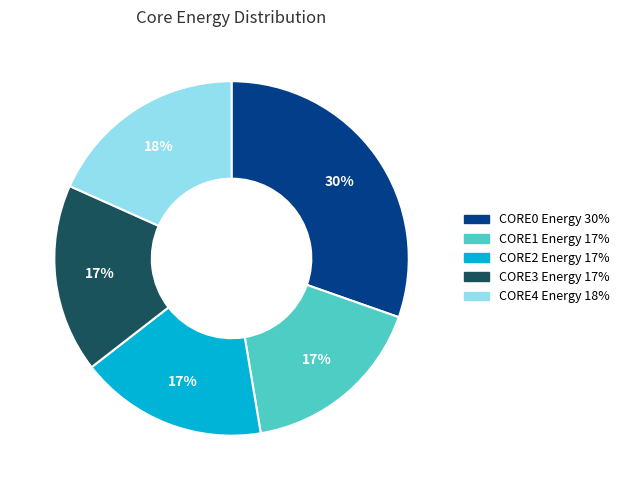

To the nearest percent, what portion does CORE4 represent?

18%